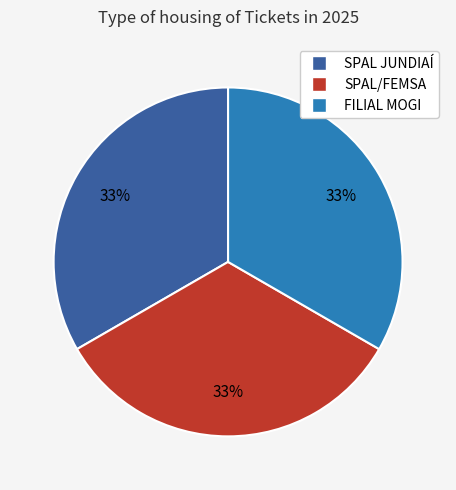

To the nearest percent, what percentage of the pie is SPAL/FEMSA?

33%